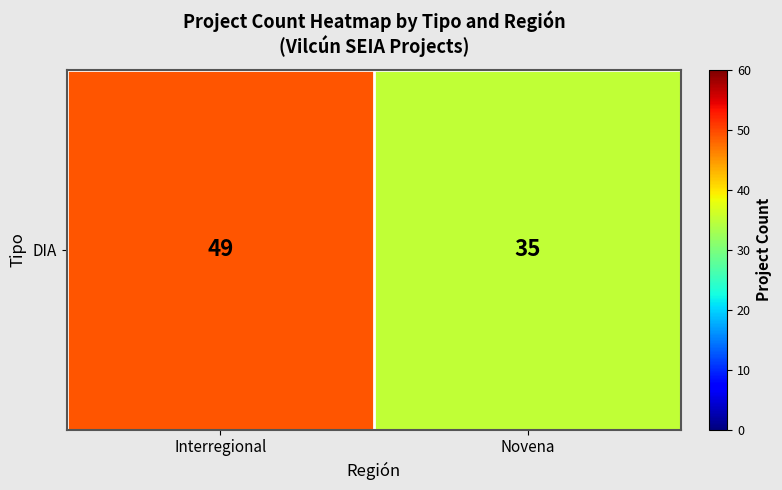

What is the smallest value displayed?

35